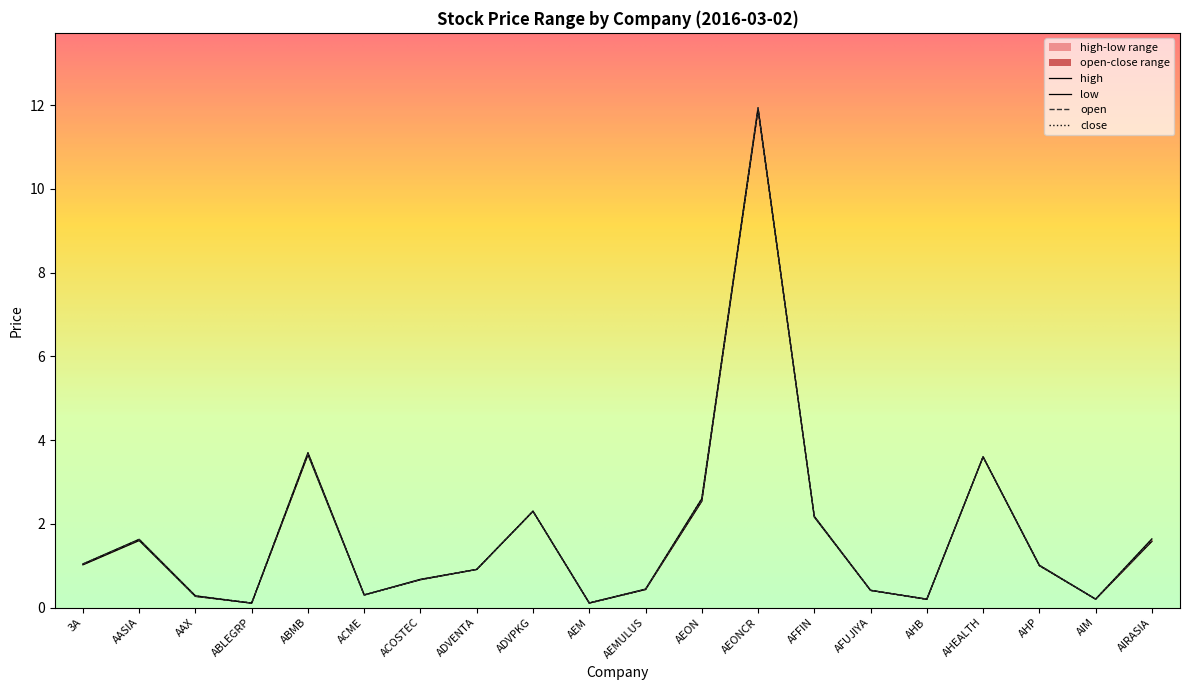

Which category has the highest value in the open series?

AEONCR